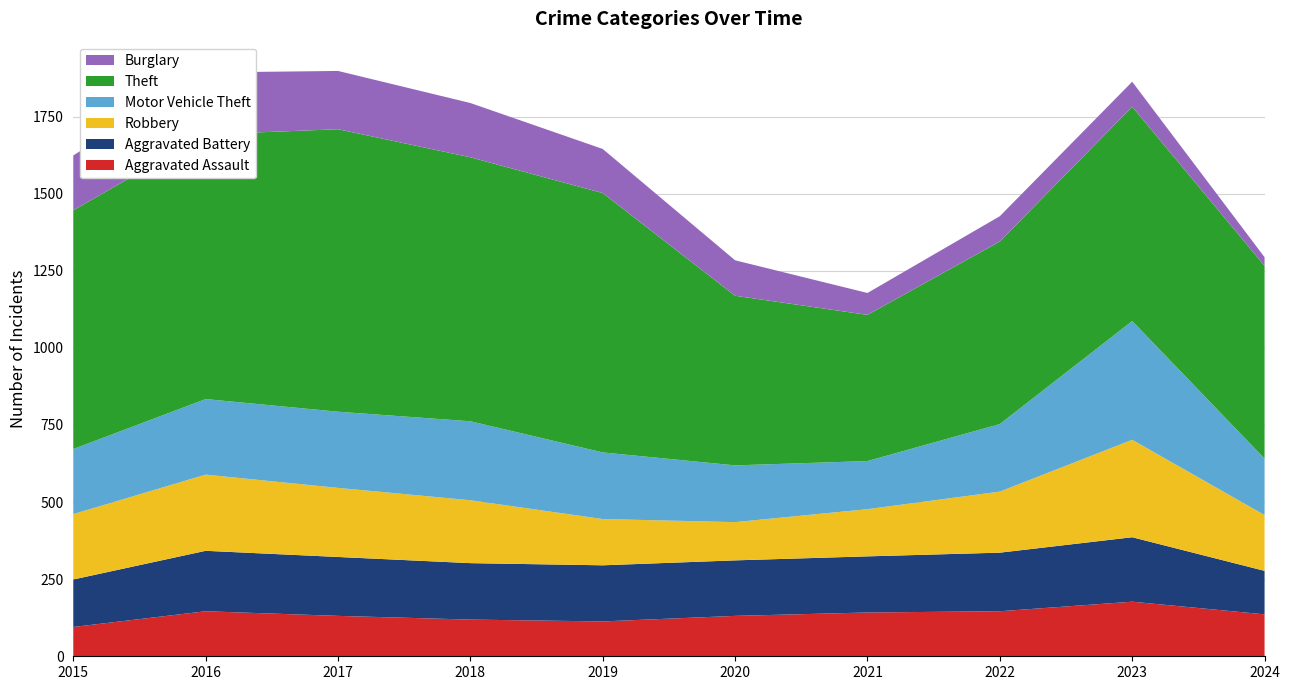

Reading right to left, transcribe all the data shown in this chart.

Aggravated Assault: 136	177	146	142	131	113	119	131	146	95
Aggravated Battery: 141	209	190	182	180	182	183	191	196	154
Robbery: 181	316	198	153	124	150	204	224	247	212
Motor Vehicle Theft: 183	385	219	156	184	216	256	247	245	211
Theft: 625	695	592	474	550	841	856	916	858	774
Burglary: 28	81	82	71	115	143	176	189	201	178